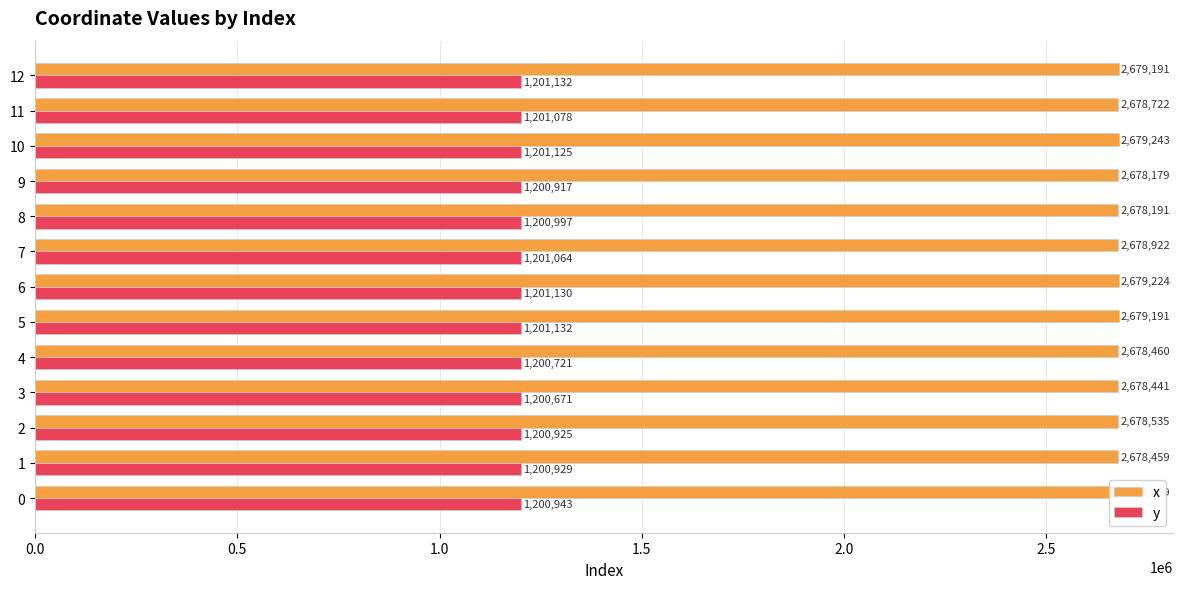

The x series shows 2679191.0 at 12. True or false?

True